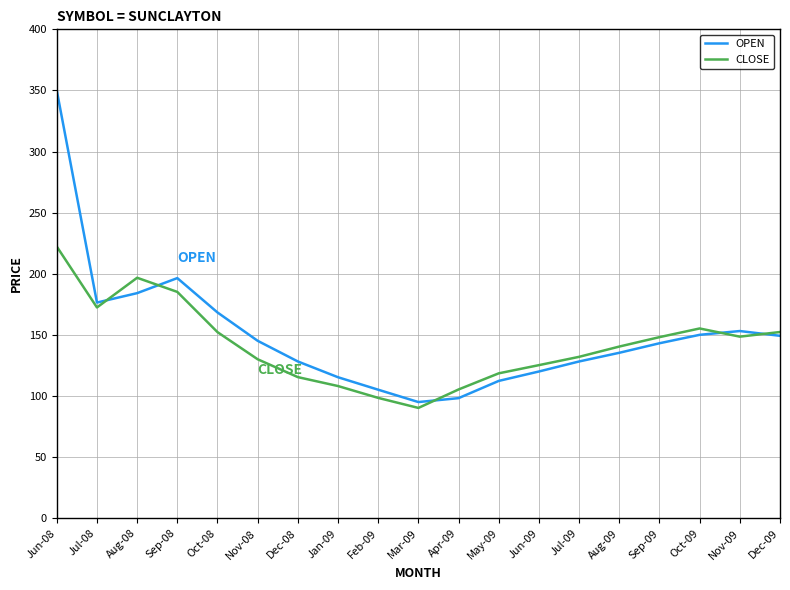

List the series in order of their peak value, lowest first.

CLOSE, OPEN